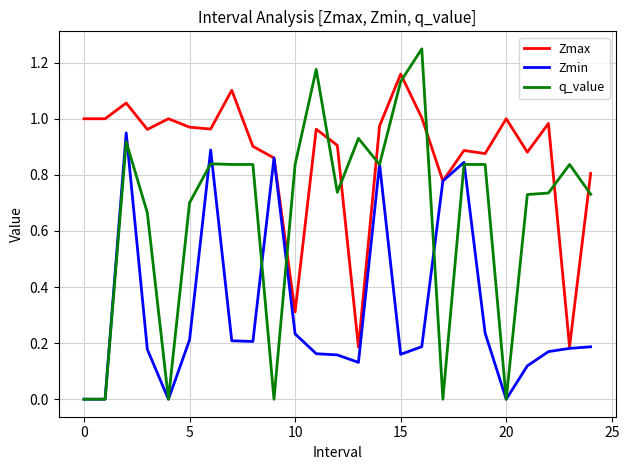

List the series in order of their overall mean, lowest first.

Zmin, q_value, Zmax